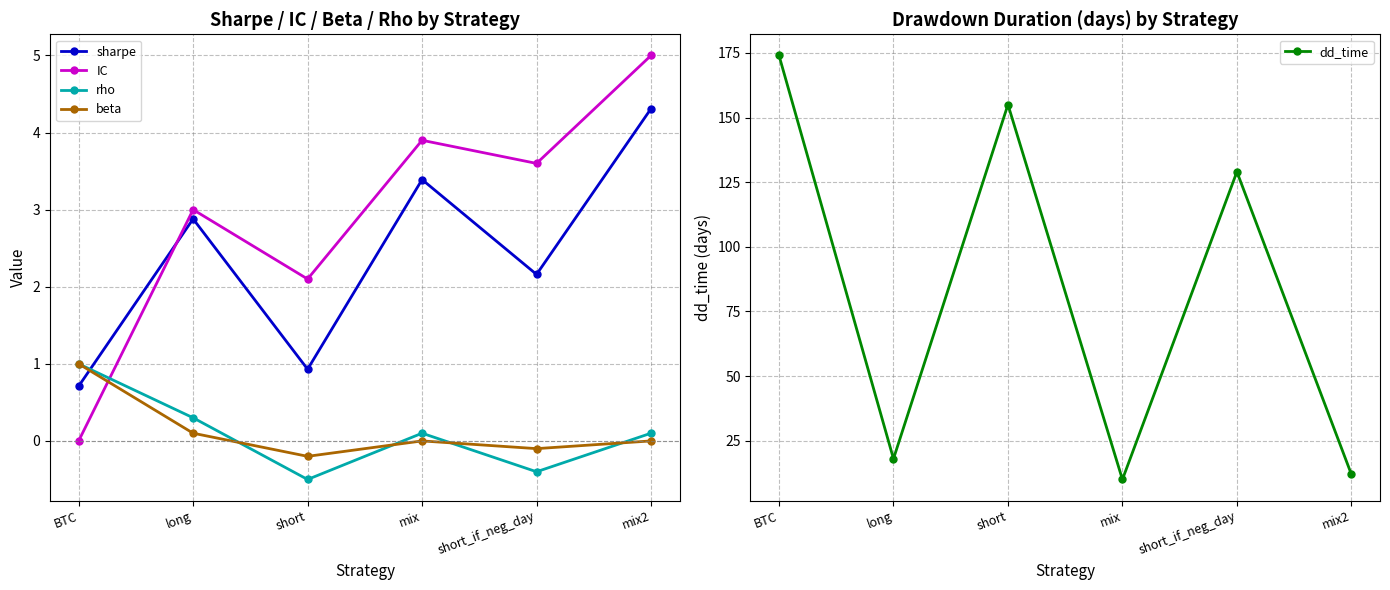

What is the average value of the sharpe series?

2.4